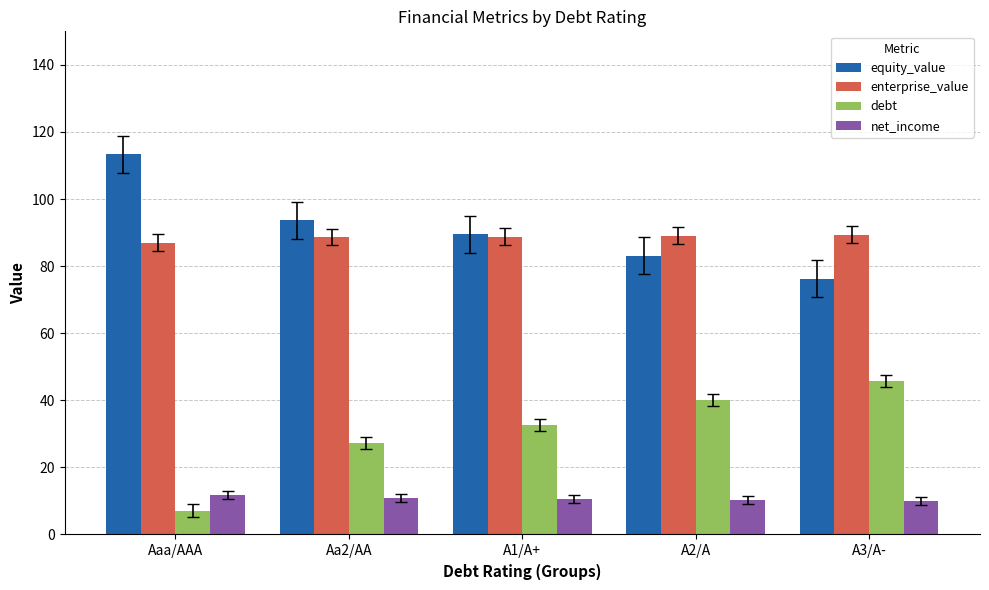

What is the difference between the equity_value values at A3/A- and Aaa/AAA?

37.2